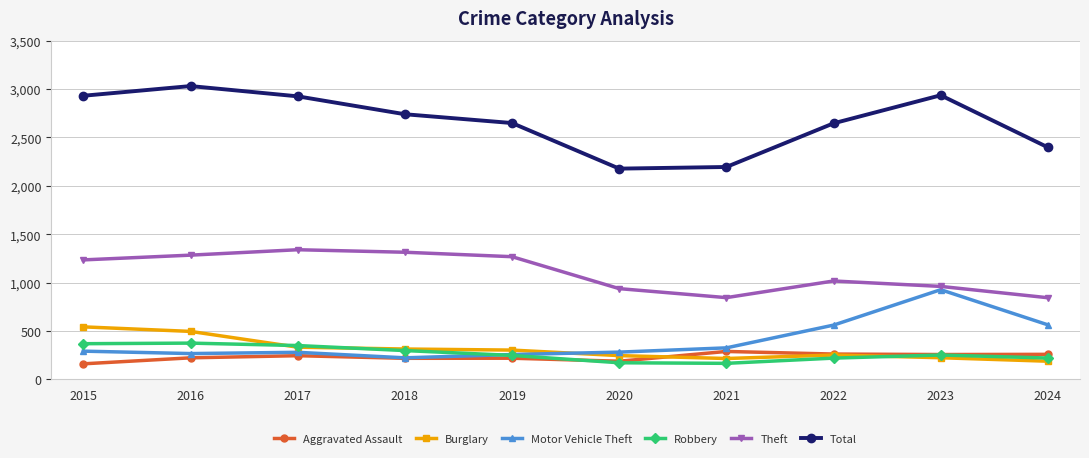

What is the approximate value of Motor Vehicle Theft at 2022, to the nearest 10?

560